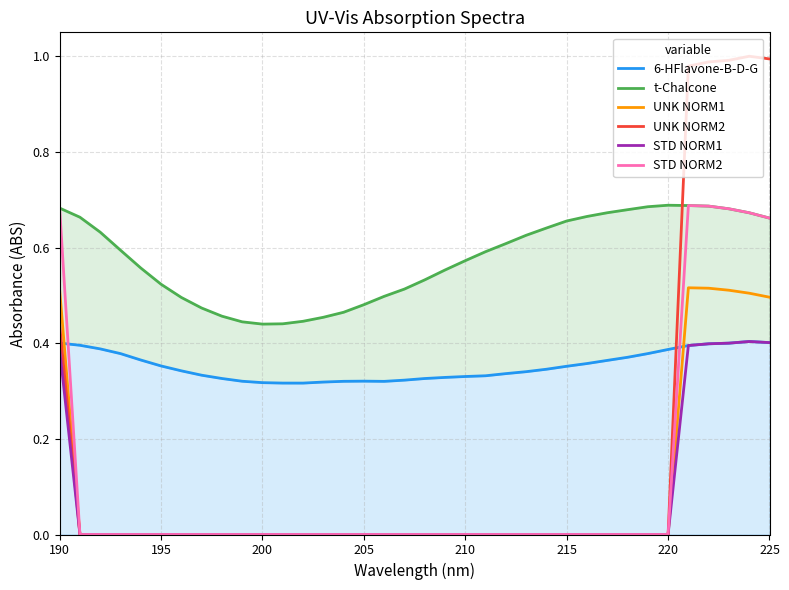

Which series has the widest spread of values?

UNK NORM2